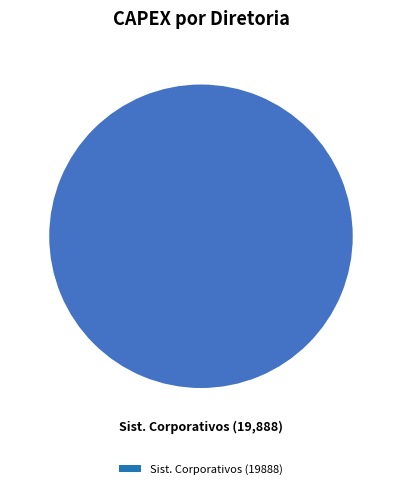

Count the number of slices in the pie.

1